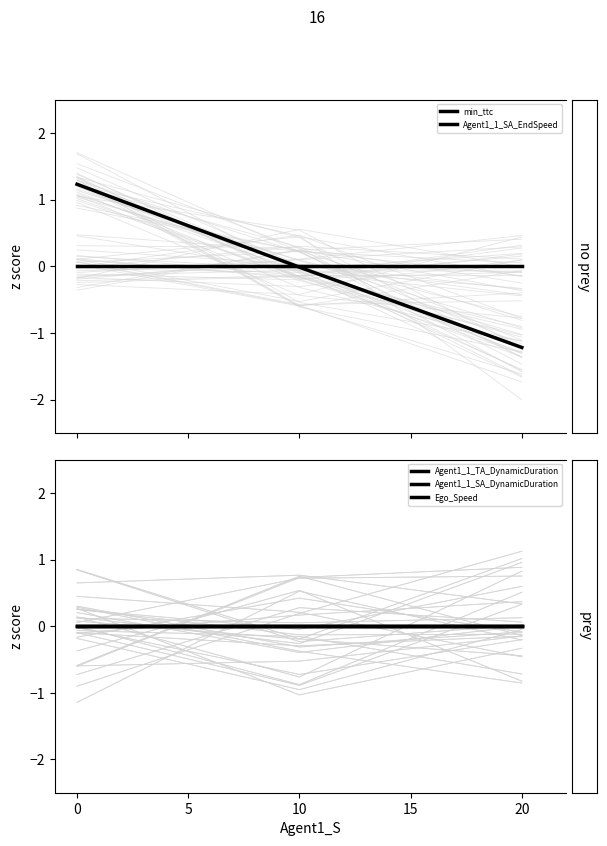

The value of min_ttc at 10 is -0.0. True or false?

True